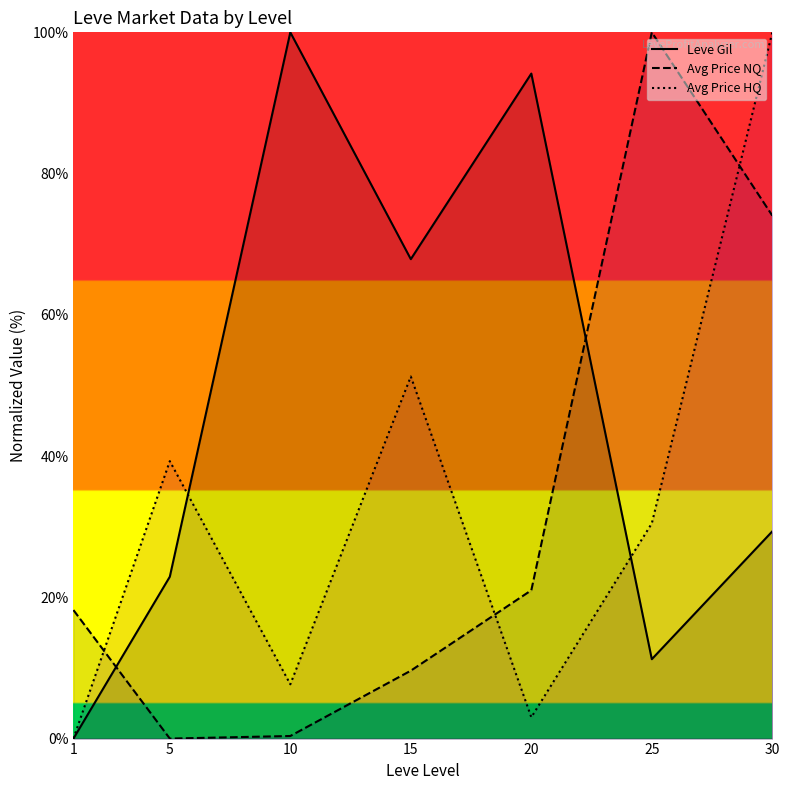

What is the difference between the Leve Gil values at 15 and 20?

26.3